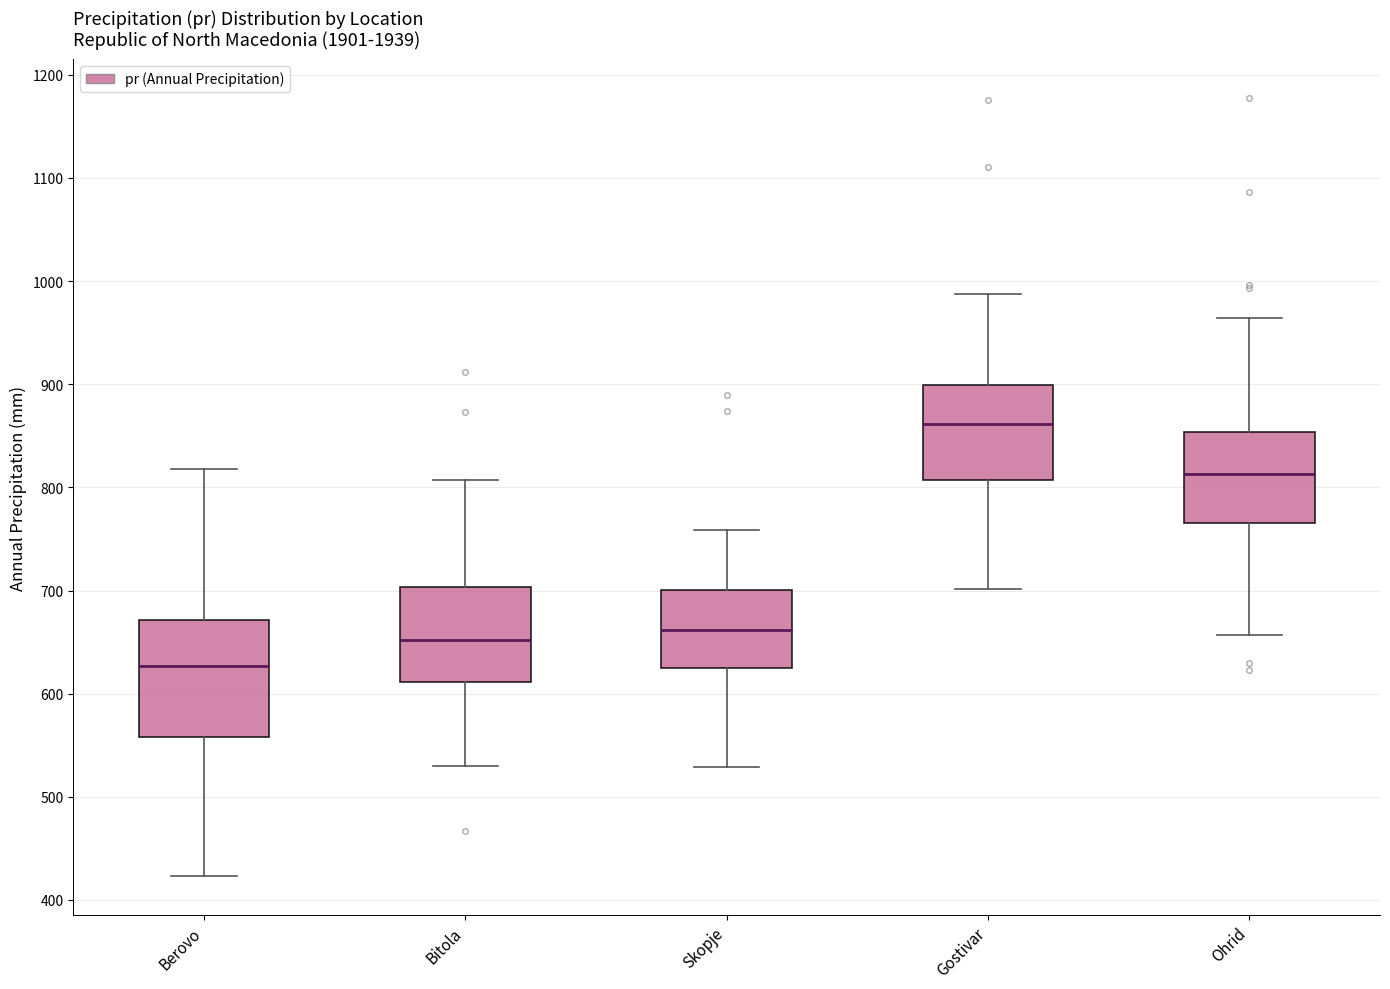

Which box is the tallest, from its lower edge to its upper edge?

Berovo